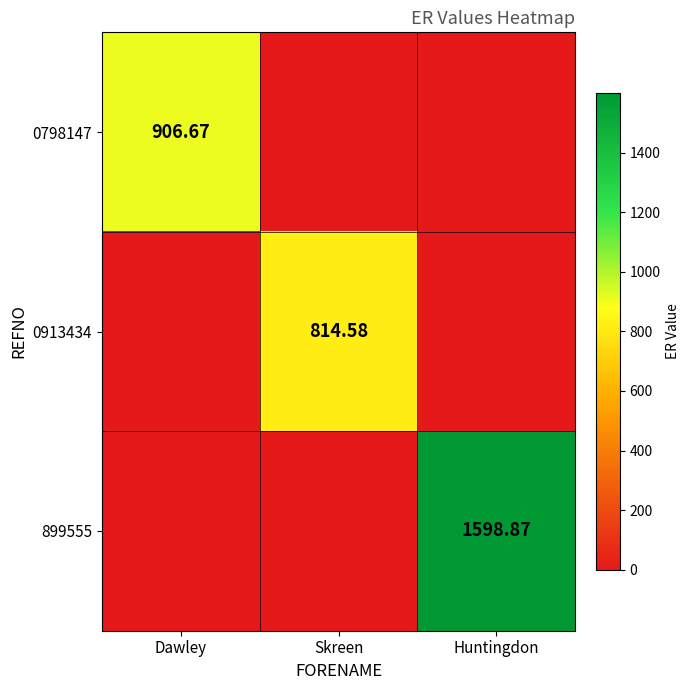

How many data points does each series have?

3